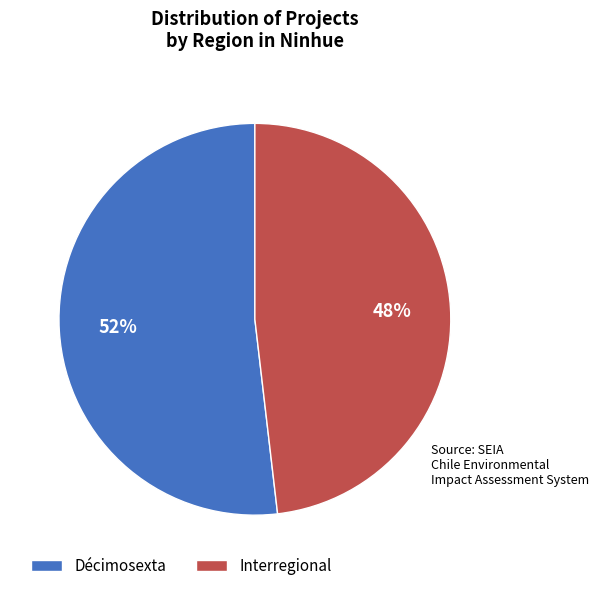

How many slices are in this pie chart?

2